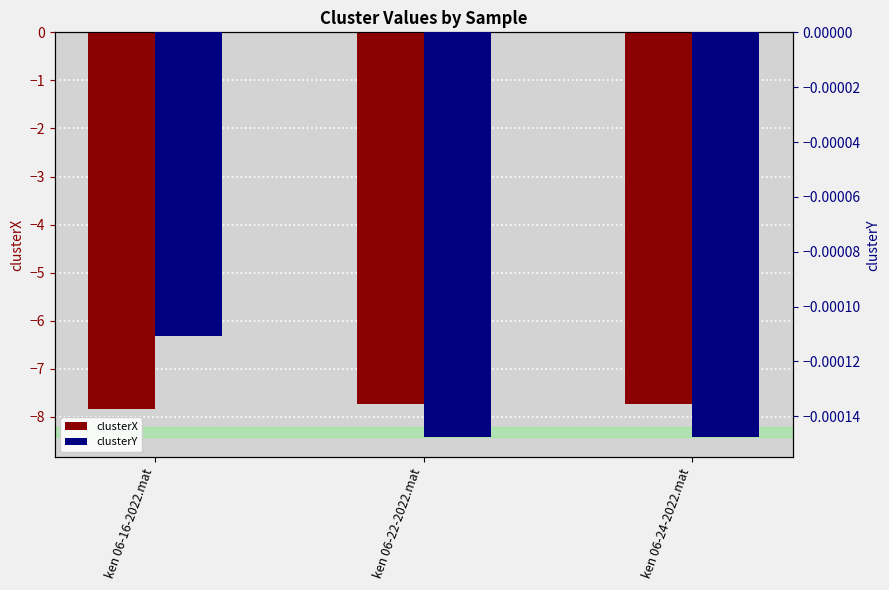

Which series changed the most between ken 06-16-2022.mat and ken 06-22-2022.mat?

clusterX